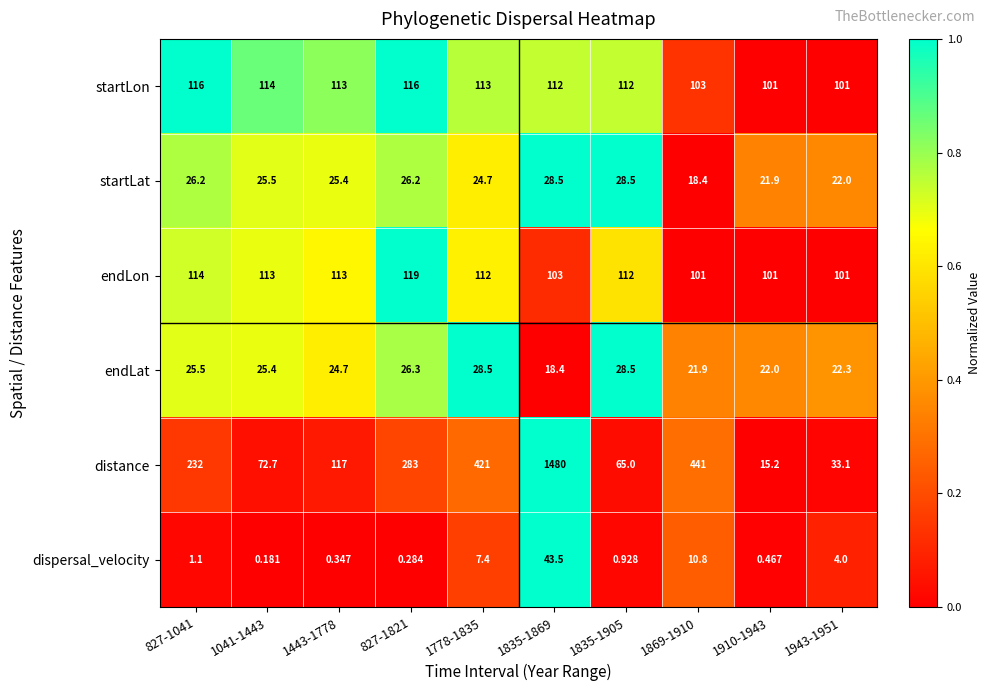

Is the value of endLat at 1910-1943 greater than the value of distance at 1943-1951?

No